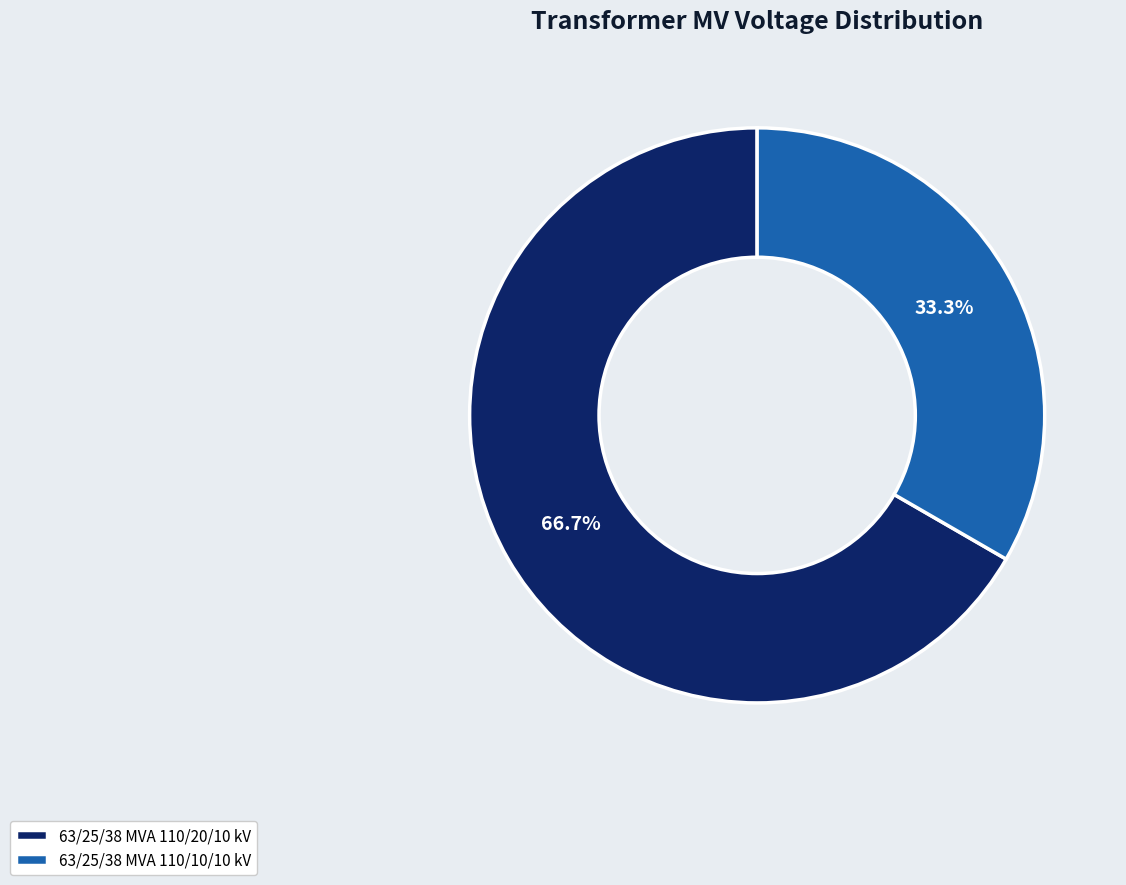

Which has a higher value, 63/25/38 MVA 110/20/10 kV or 63/25/38 MVA 110/10/10 kV?

63/25/38 MVA 110/20/10 kV